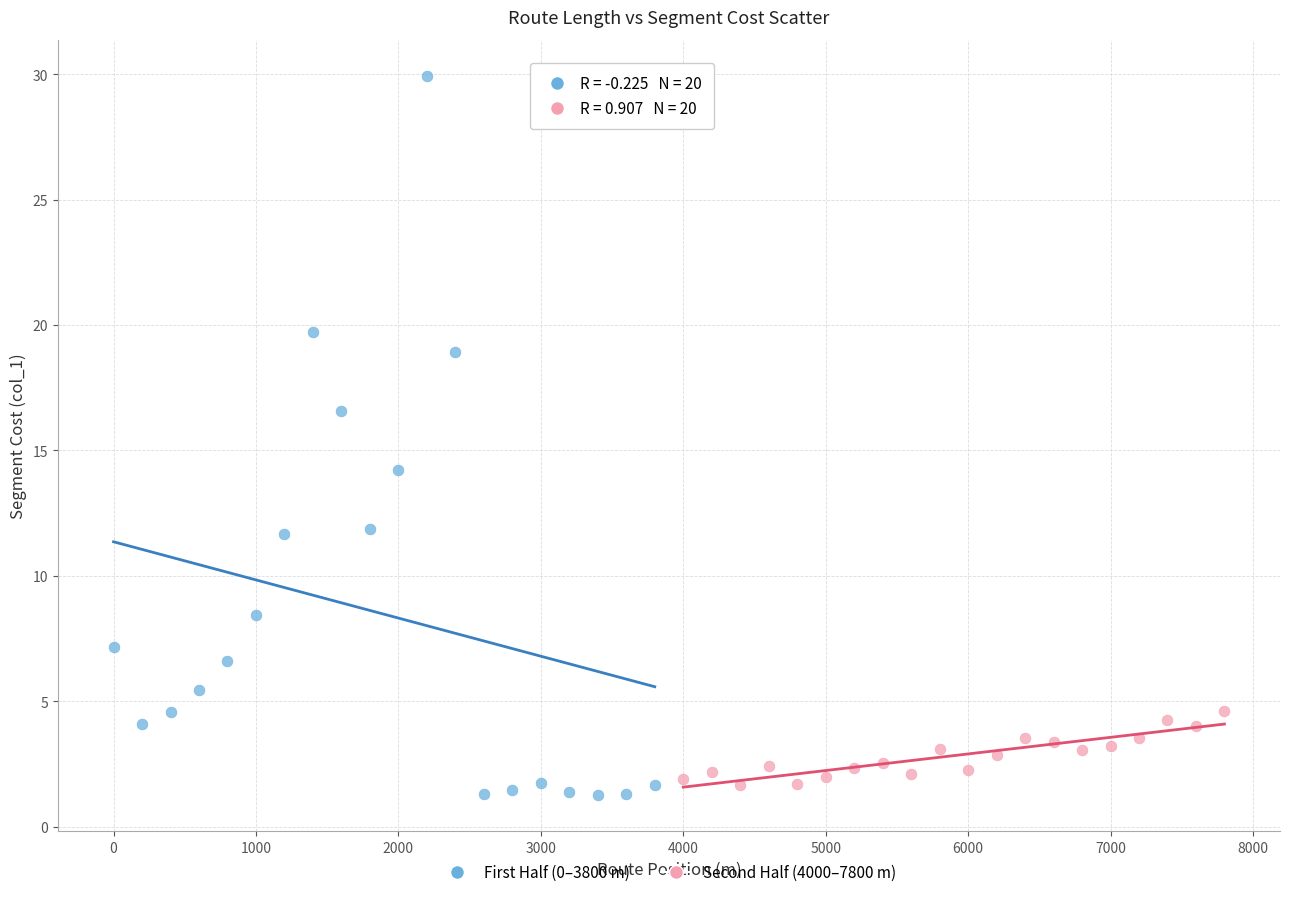

Which series reaches the maximum Y coordinate?

First Half (0–3800 m)